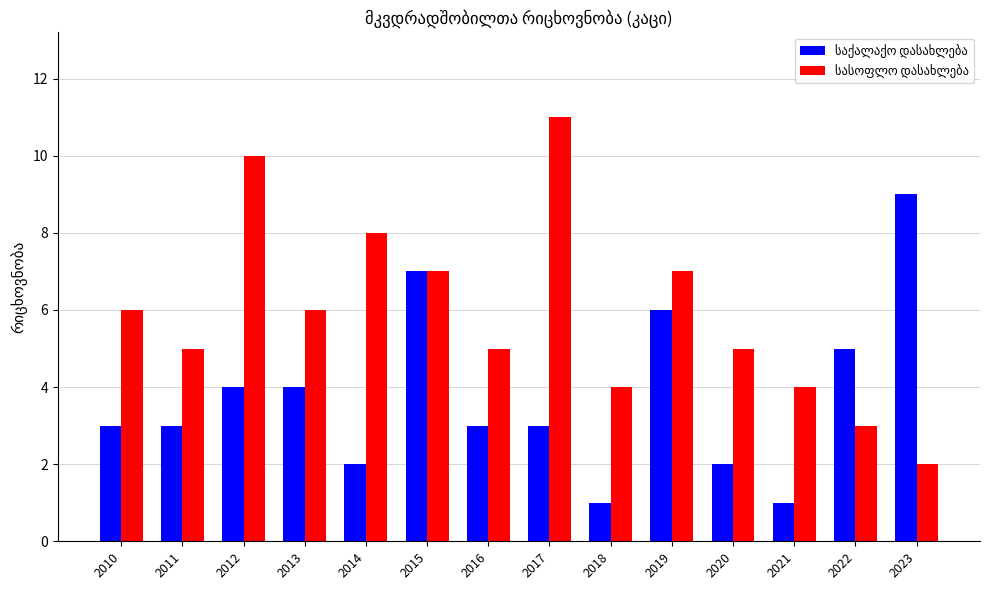

At which category does the chart reach its peak across all series?

2017